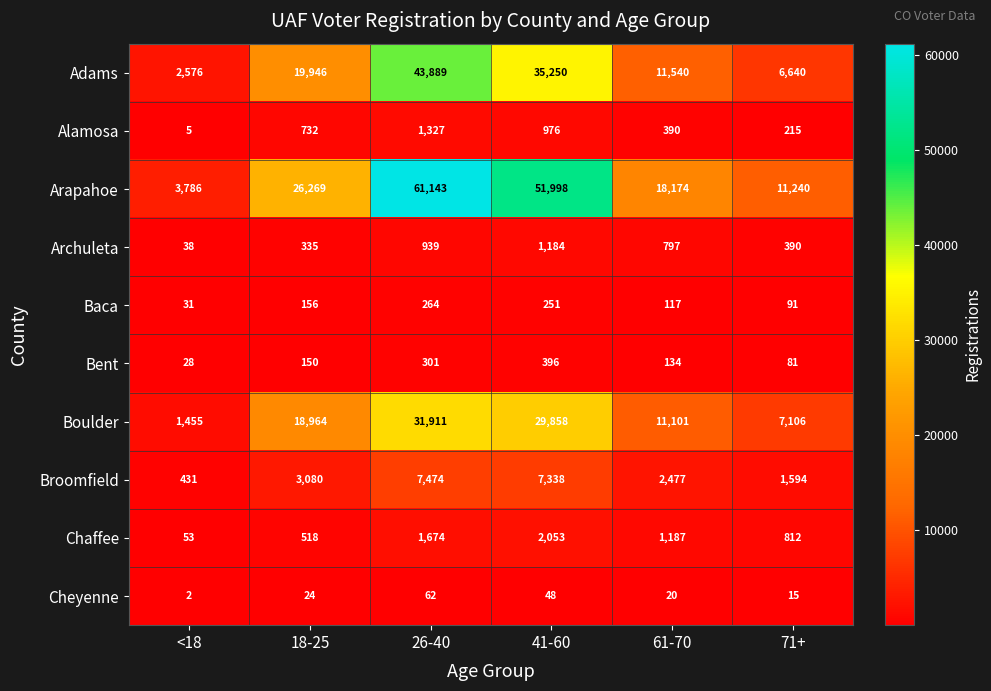

Rank the series at <18 from highest to lowest value.

Arapahoe, Adams, Boulder, Broomfield, Chaffee, Archuleta, Baca, Bent, Alamosa, Cheyenne